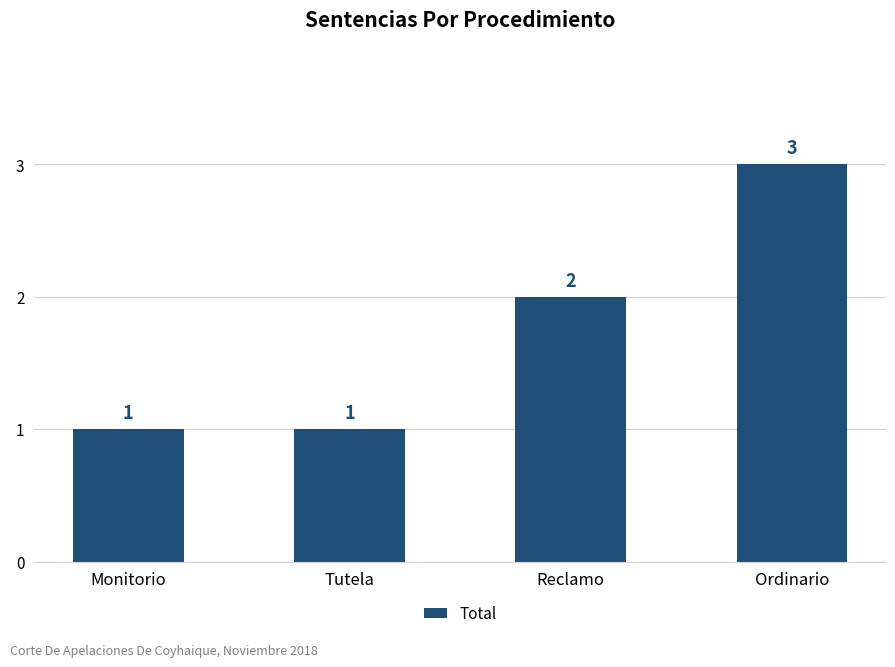

What is the sum of the values at Tutela and Reclamo?

3